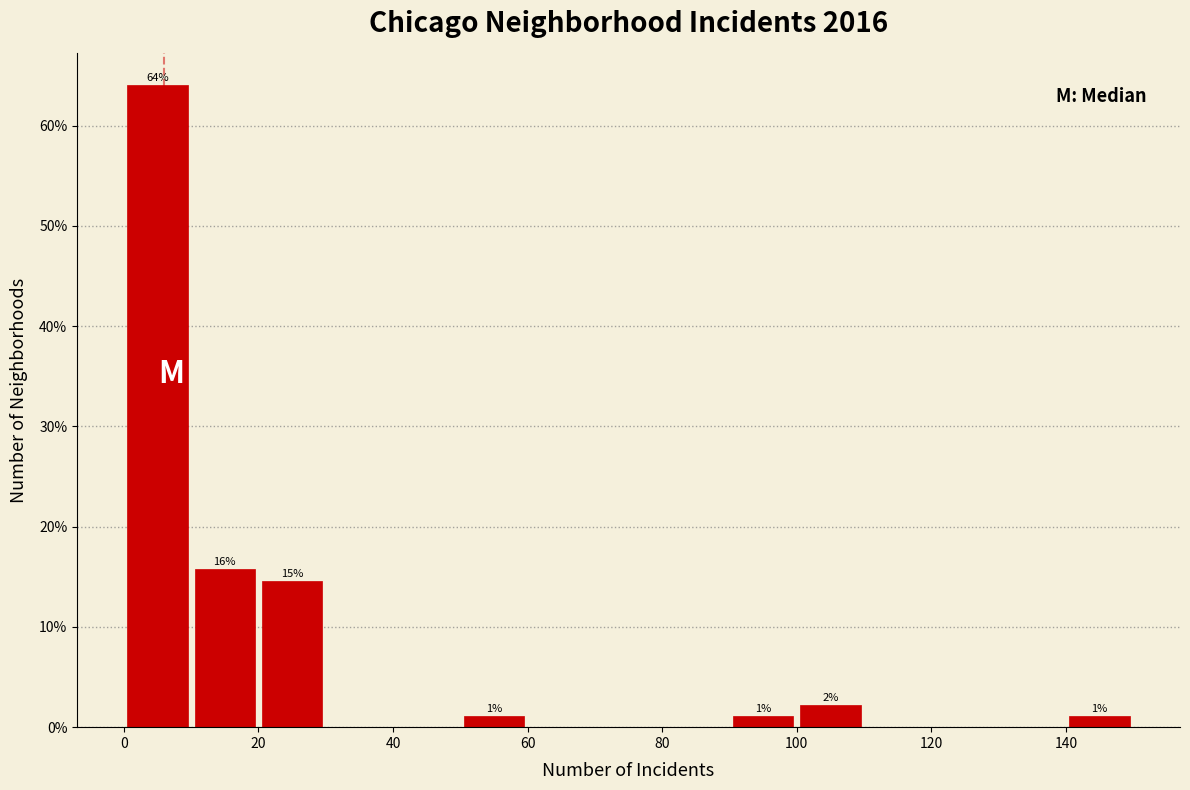

Which range on the x-axis has the tallest bar?

0 to 10